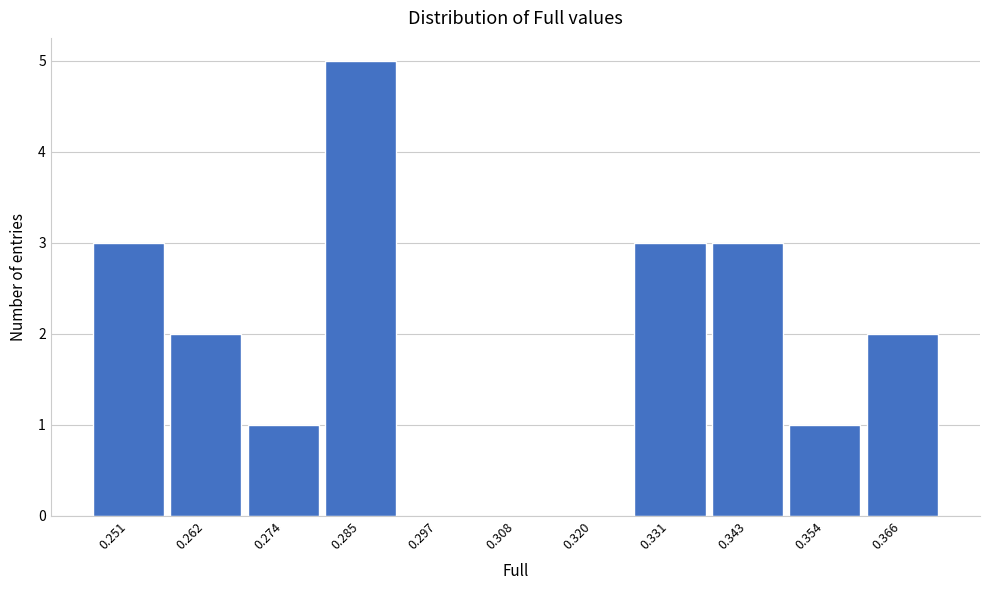

Reading left to right, list every bar in this chart as the range it spans on the x-axis followed by its height. Neither the bar edges nor the heights are printed on the chart, so give them approximately, as read against the axes.

0.246 to 0.256: 3
0.256 to 0.268: 2
0.268 to 0.280: 1
0.280 to 0.292: 5
0.292 to 0.302: 0
0.302 to 0.314: 0
0.314 to 0.326: 0
0.326 to 0.338: 3
0.338 to 0.348: 3
0.348 to 0.360: 1
0.360 to 0.372: 2